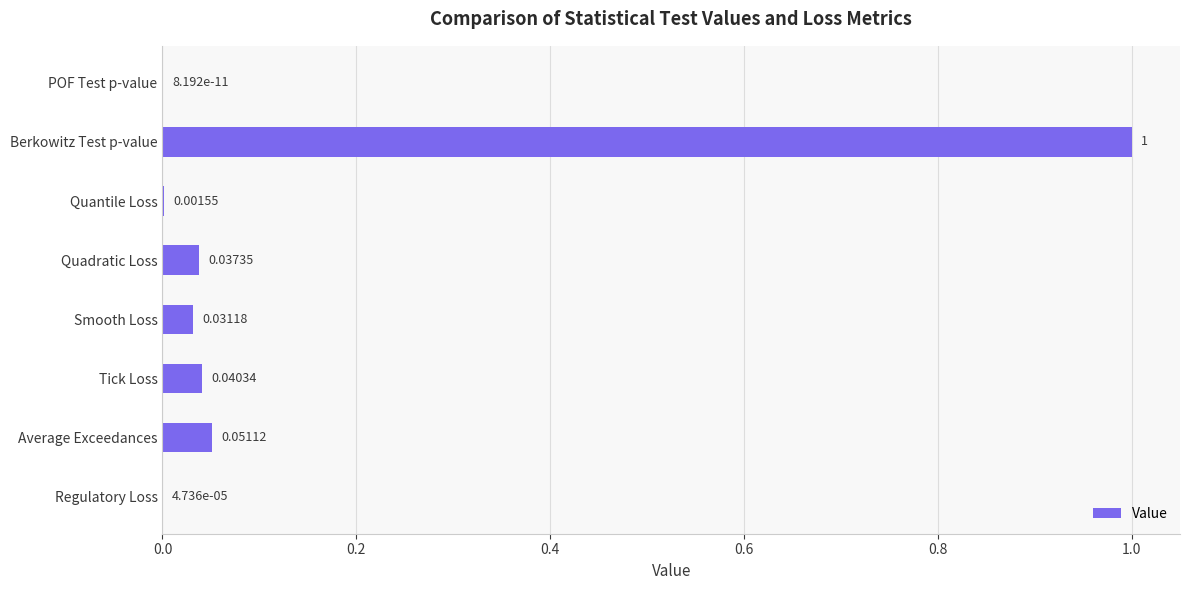

Where is the data nearest to the value 0?

POF Test p-value